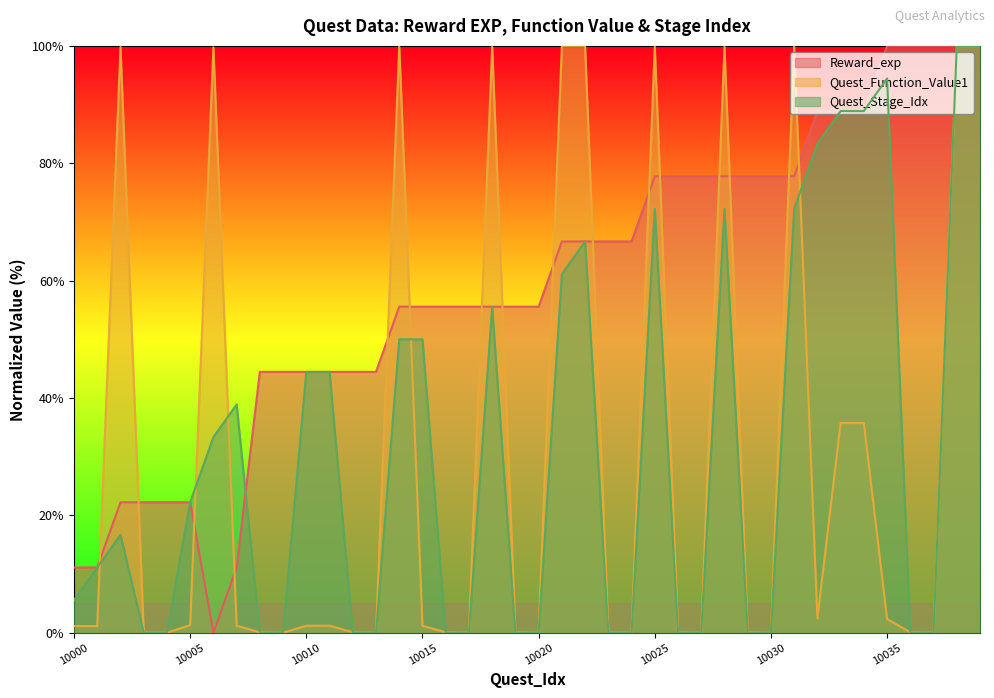

Where does the Reward_exp series first go above 55?

10014